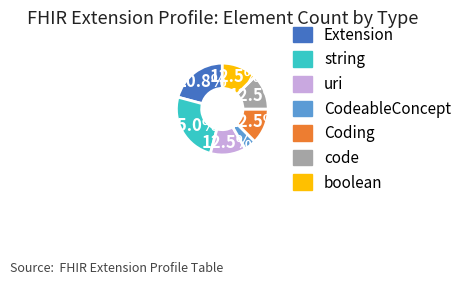

Approximately how many times larger is the value at Extension compared to boolean?

1.7